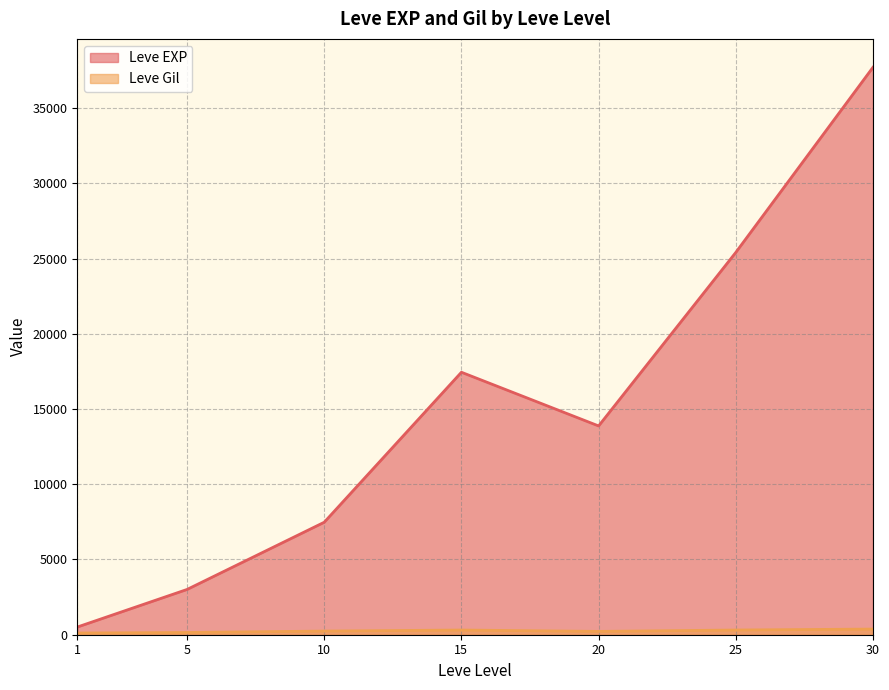

Which series has the largest range (max minus min)?

Leve EXP